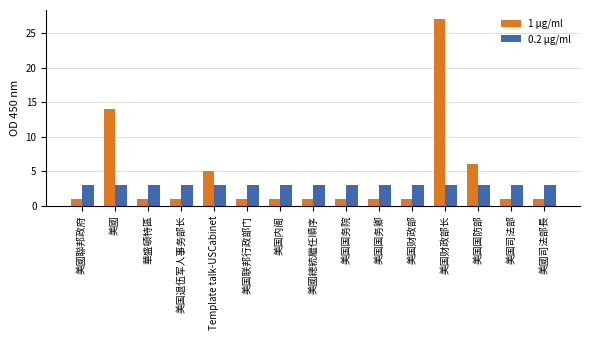

What is the greatest value displayed?

27